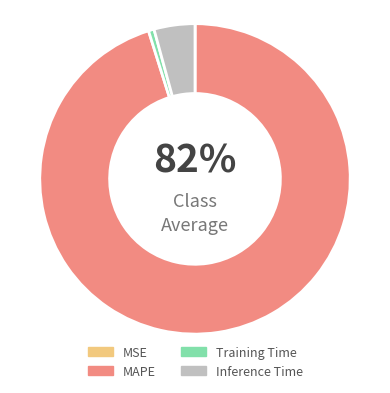

What percentage is the Training Time slice, to the nearest percent?

1%